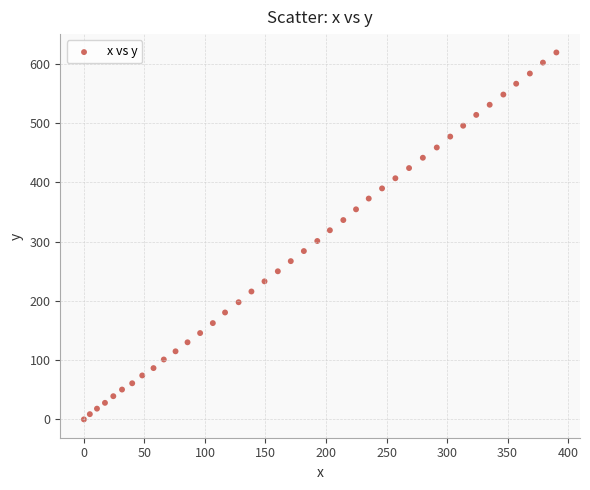

What is the range of Y values (max minus min)?

618.9